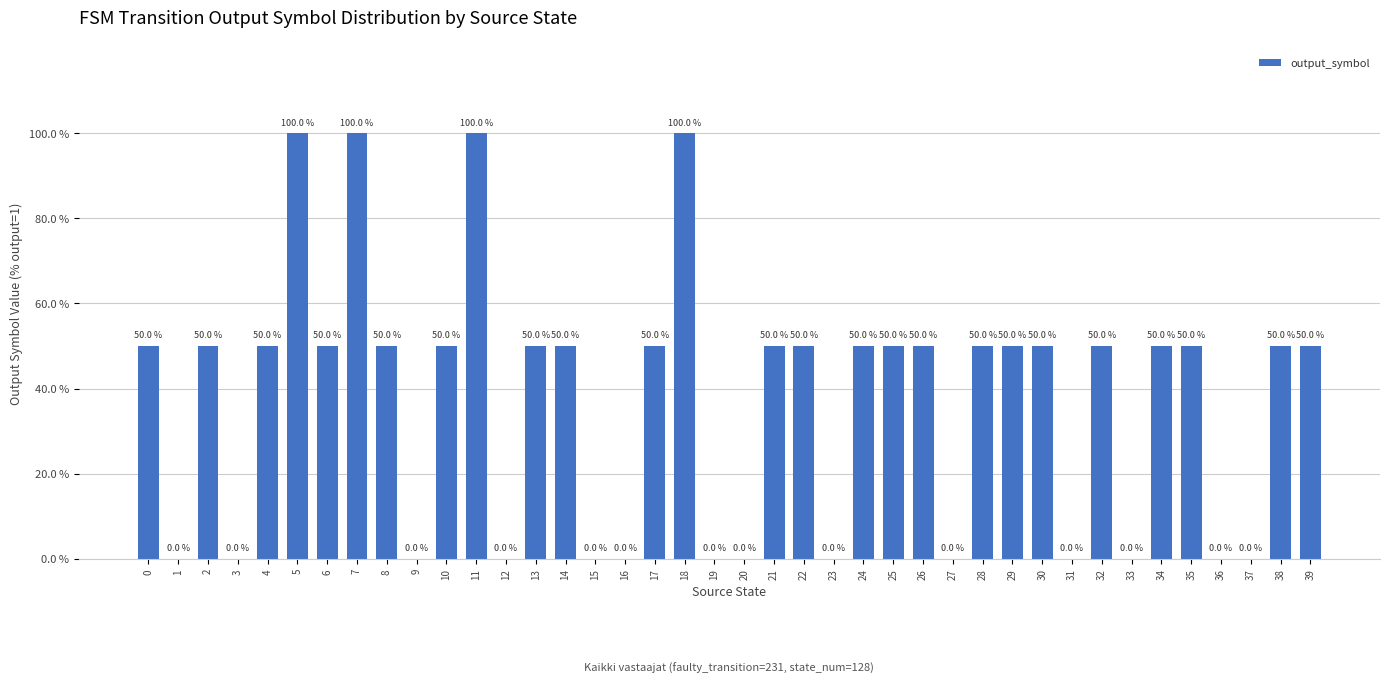

How many data points does each series have?

40